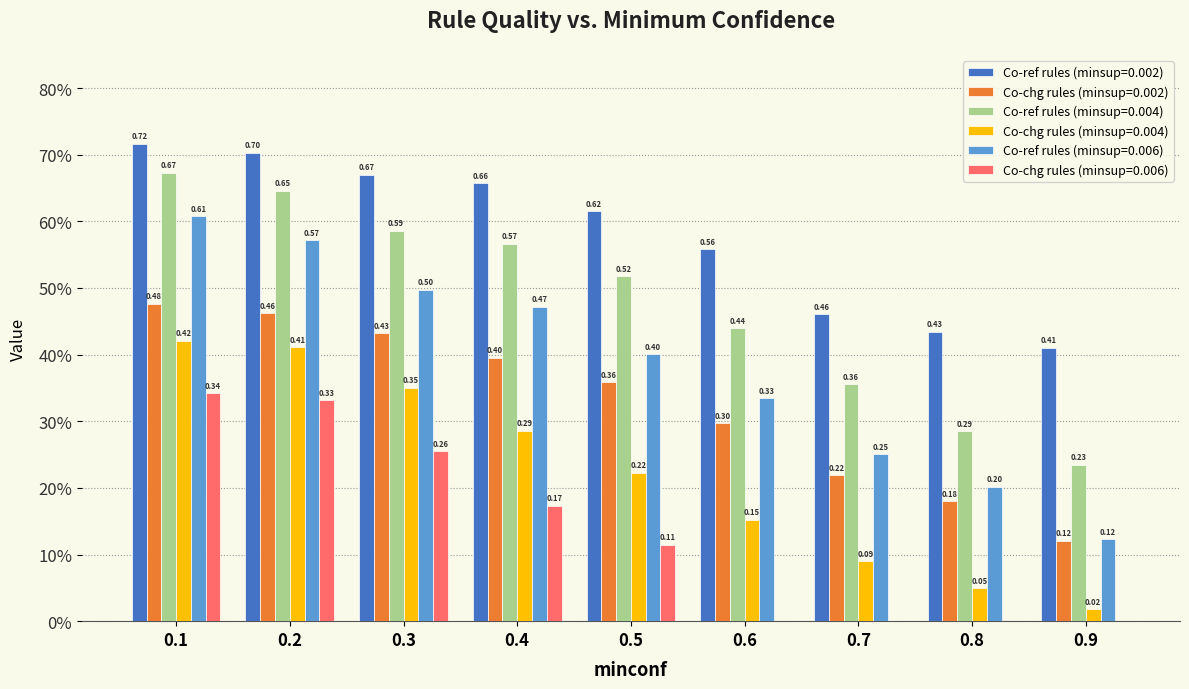

Does the chart contain stacked bars?

No